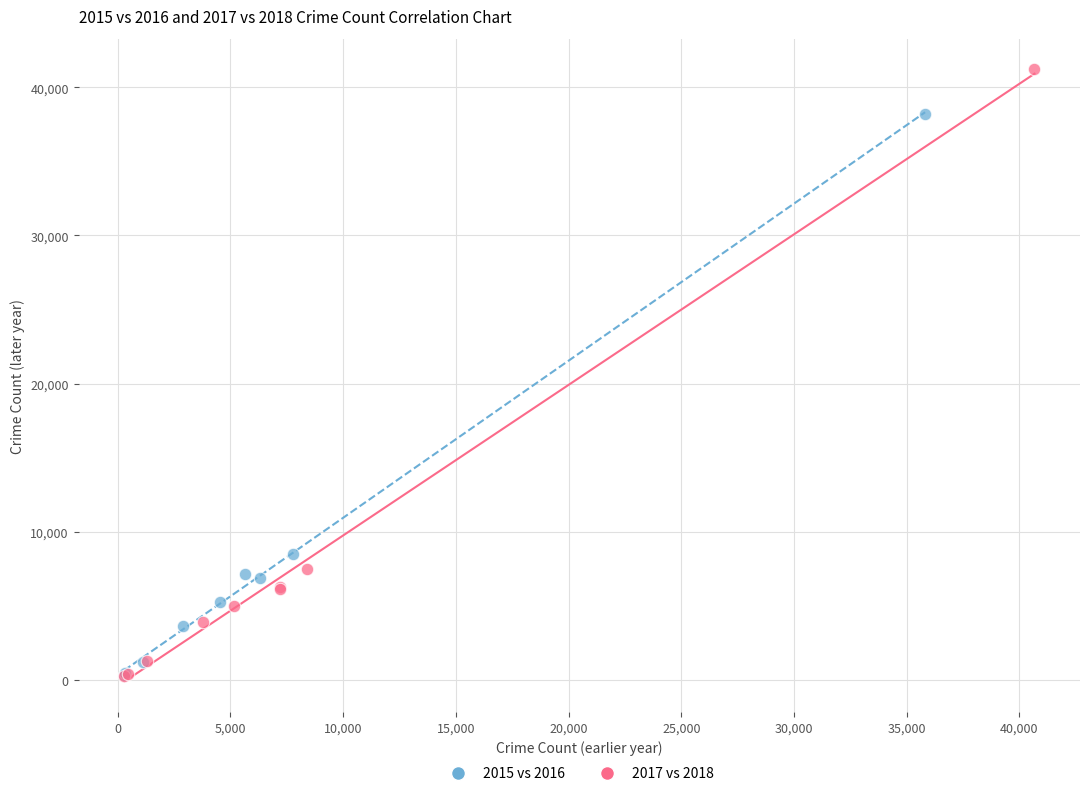

Which series reaches the maximum Y coordinate?

2017 vs 2018